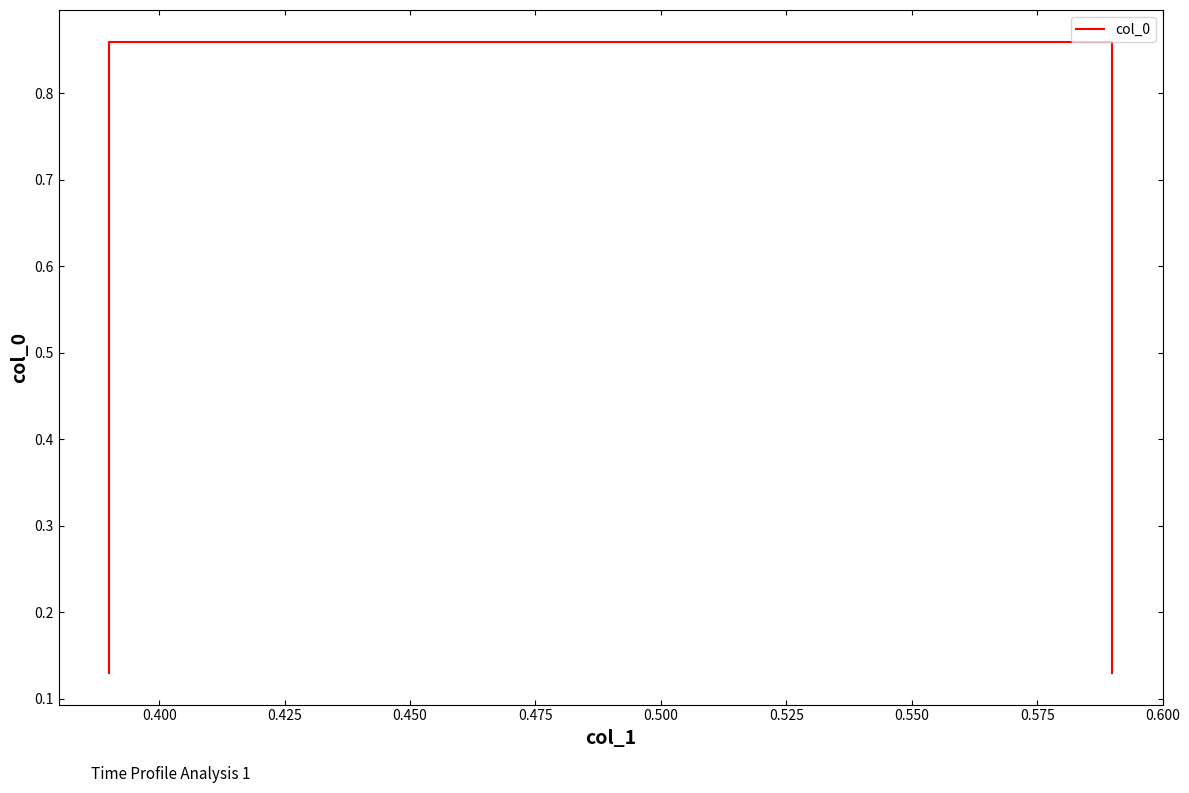

What is the value of the 2nd point from the left?

0.9